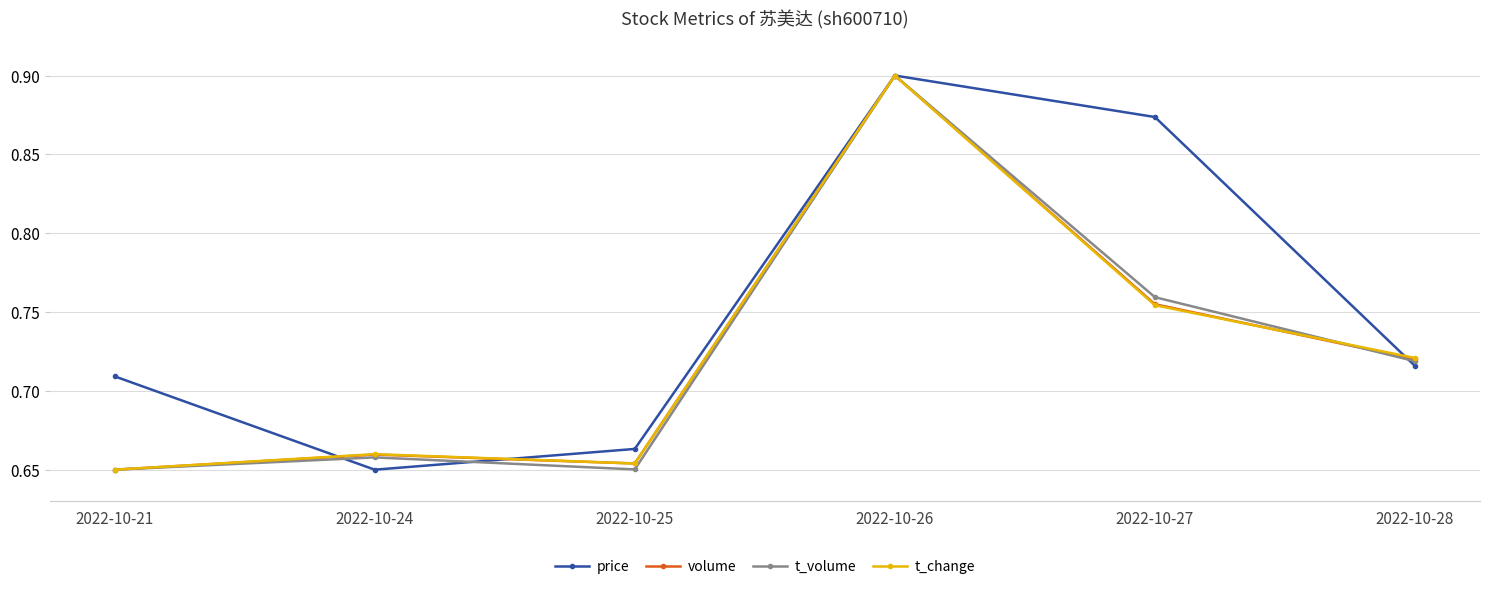

Between 2022-10-25 and 2022-10-27, which series saw the biggest shift?

price